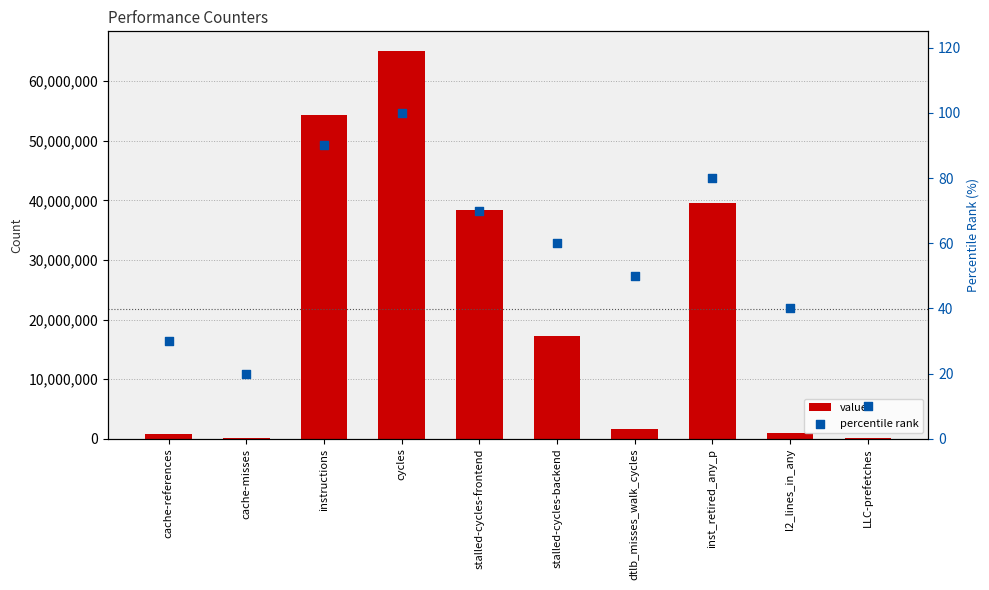

Which series has the largest Y range (max minus min)?

value